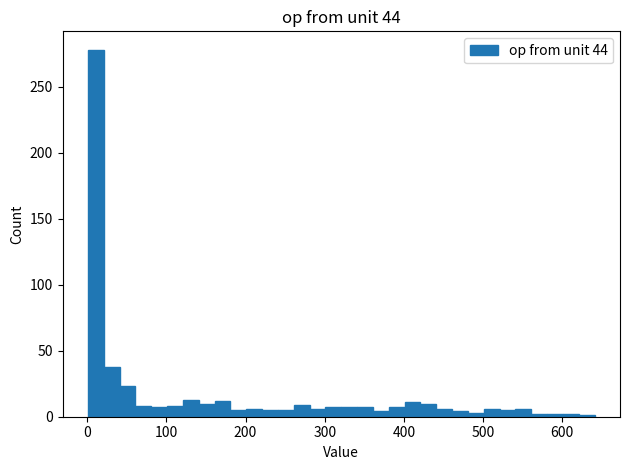

Read against the x-axis, roughly where is the centre of the tallest bar?

10